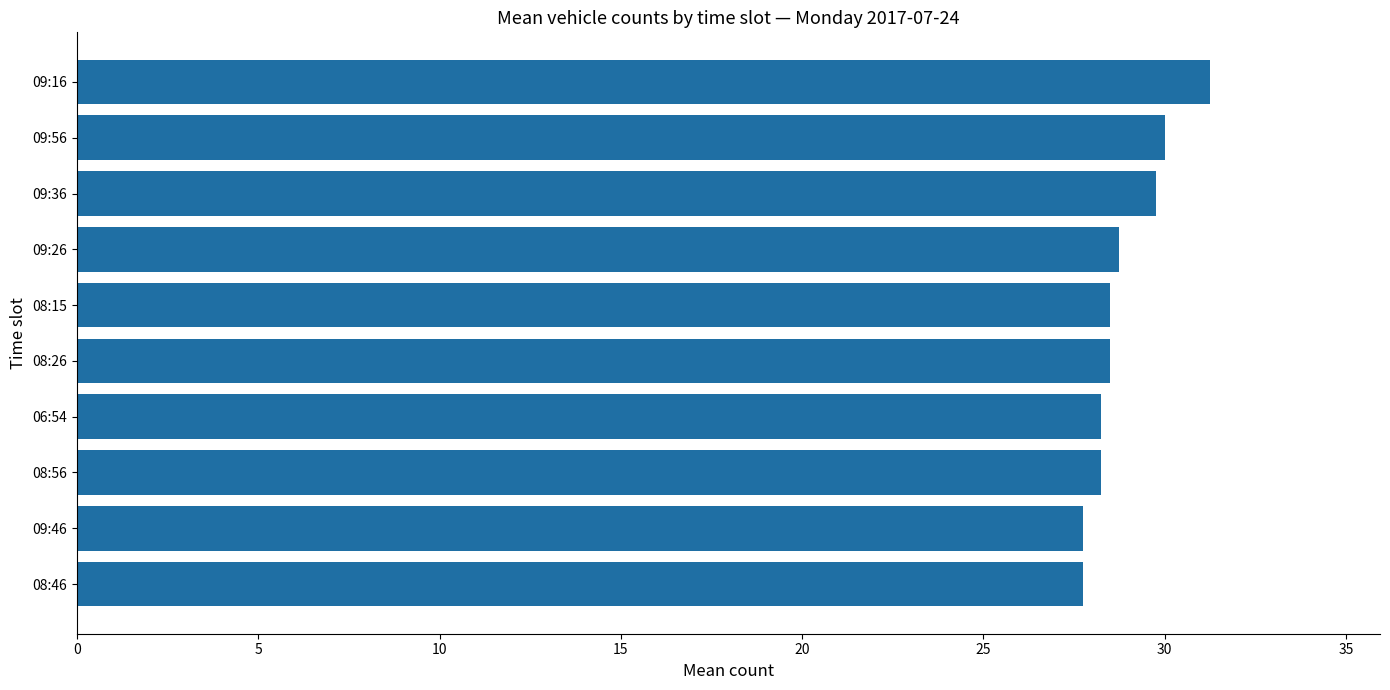

Approximately how many times larger is the value at 09:16 compared to 06:54?

1.1